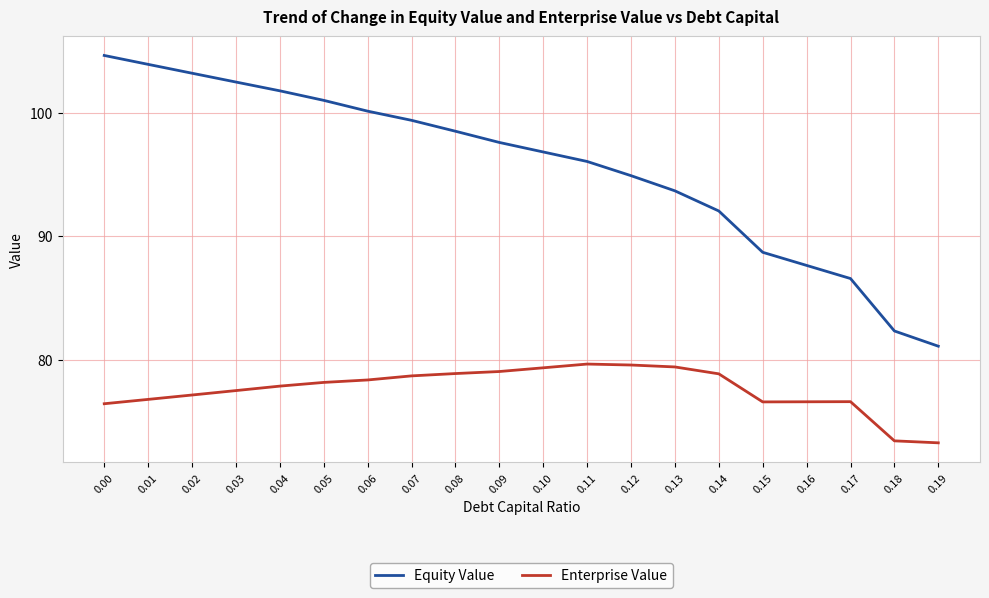

Is this an area chart (filled region under the line)?

No